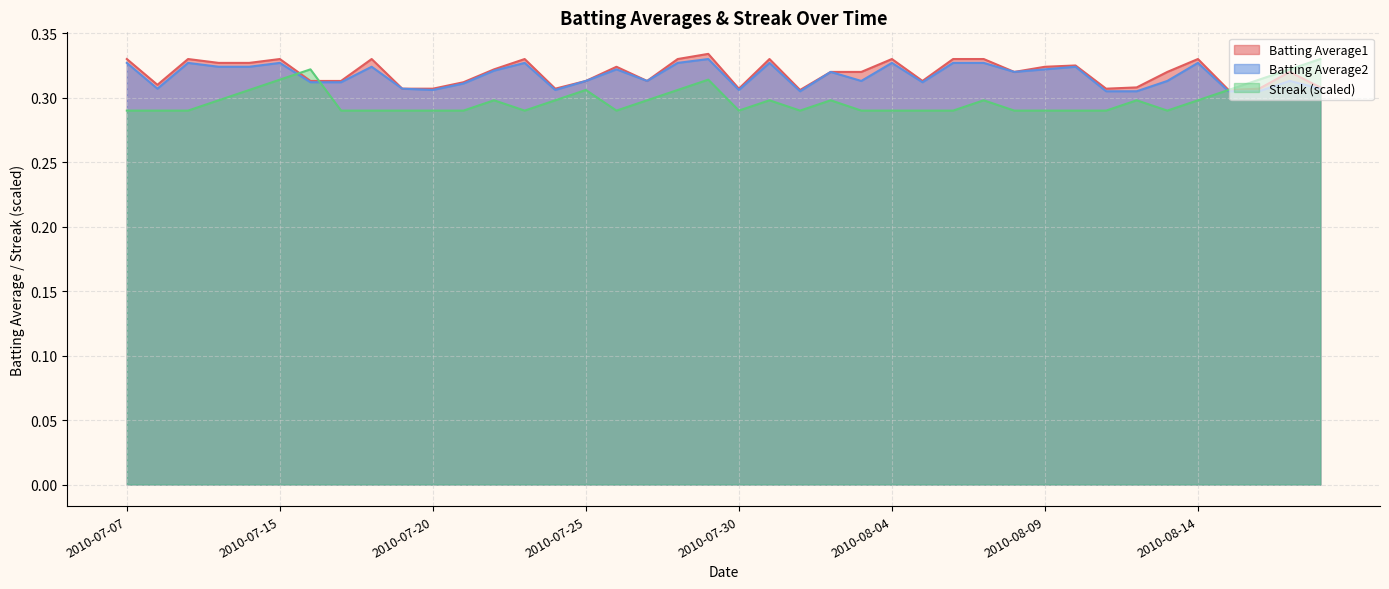

Does the chart display data point markers on the line(s)?

No